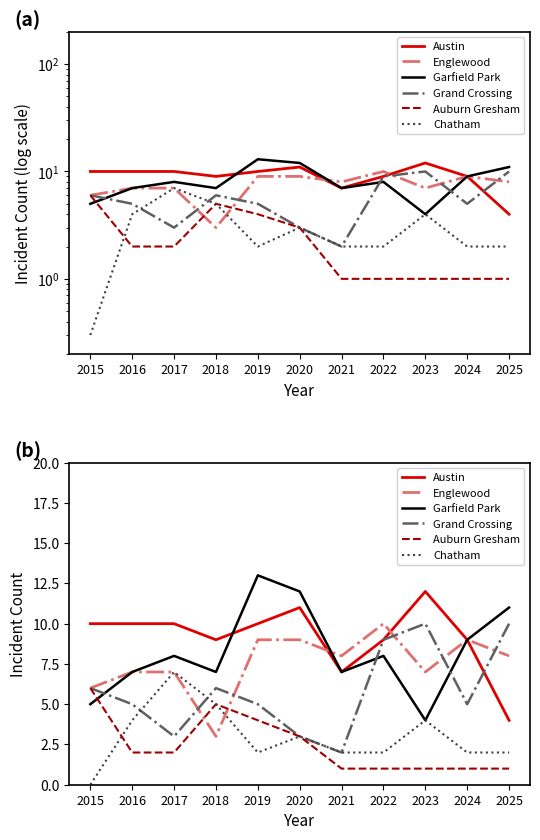

How many lines are shown in the chart?

6